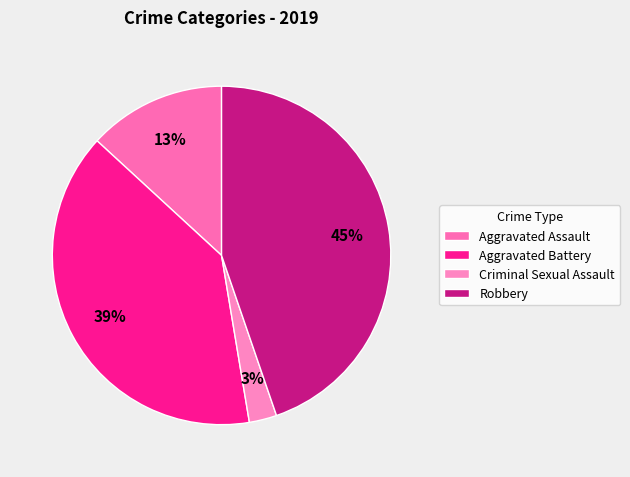

To the nearest percent, what is the combined percentage of Aggravated Battery and Criminal Sexual Assault?

42%